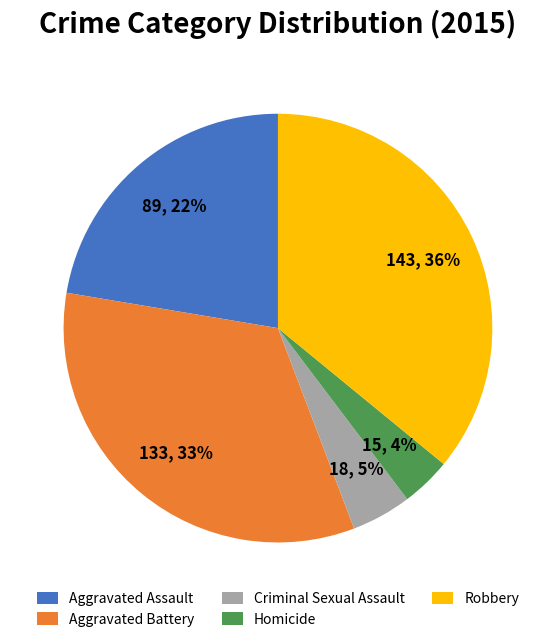

Rank the categories by value from lowest to highest.

Homicide, Criminal Sexual Assault, Aggravated Assault, Aggravated Battery, Robbery